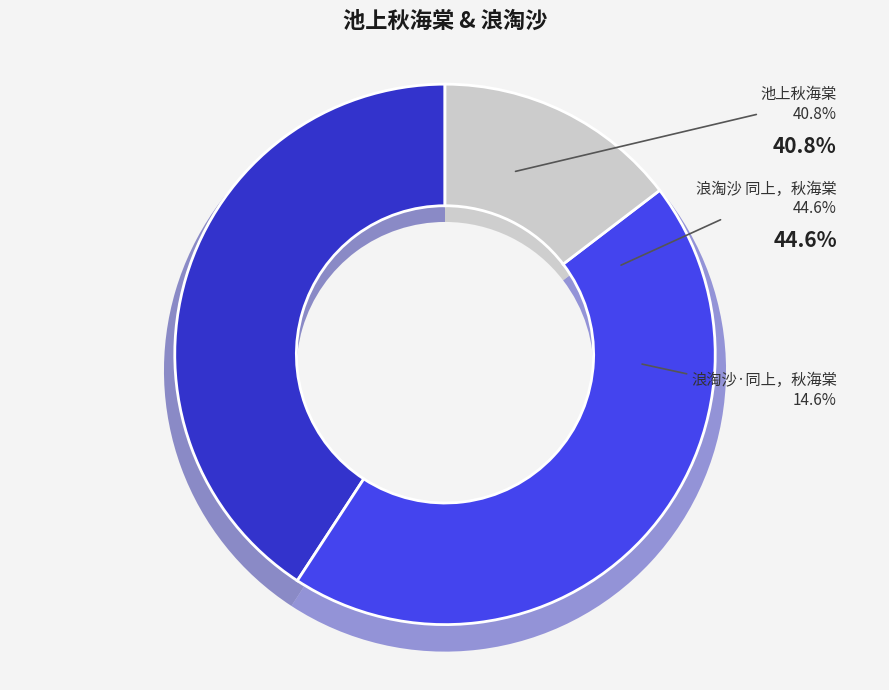

To the nearest percent, what portion does 浪淘沙 同上，秋海棠 represent?

45%